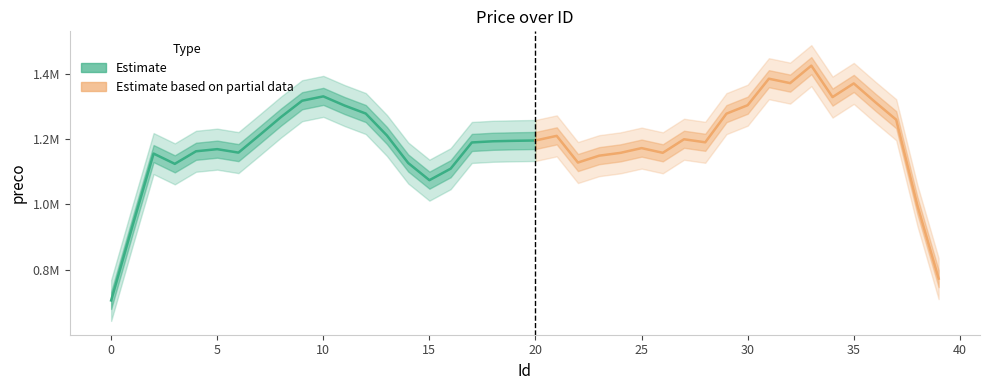

How many data points does each series have?

40